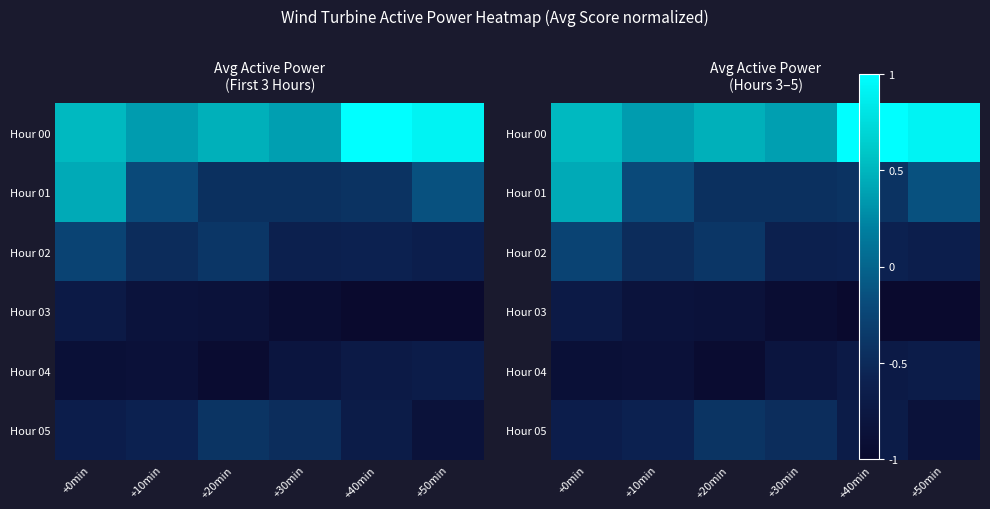

List the labels in order of Hour 04 value, smallest first.

+20min, +0min, +10min, +30min, +40min, +50min